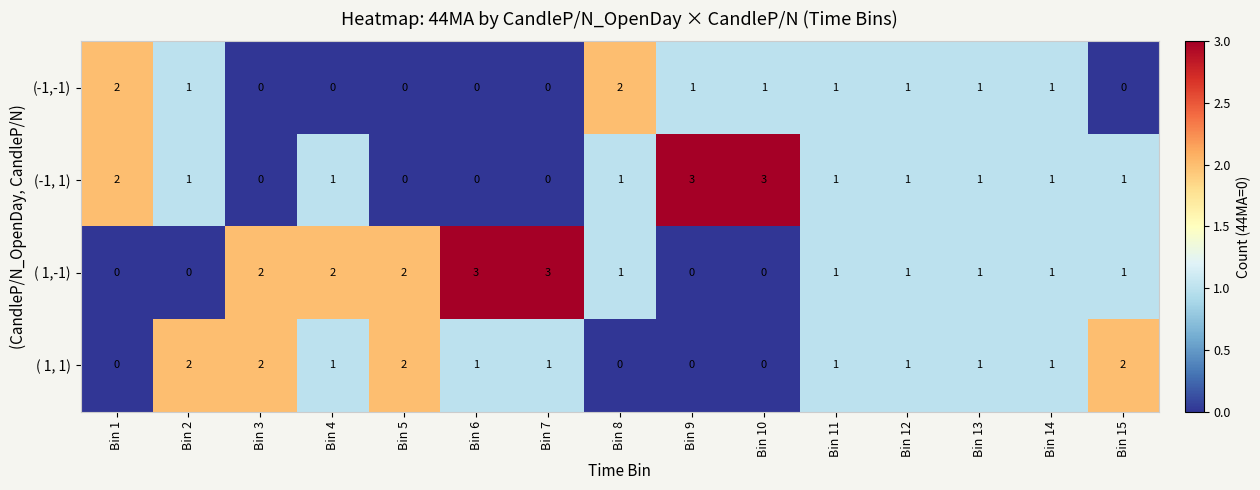

What is the sum of all (-1, 1) values?

16